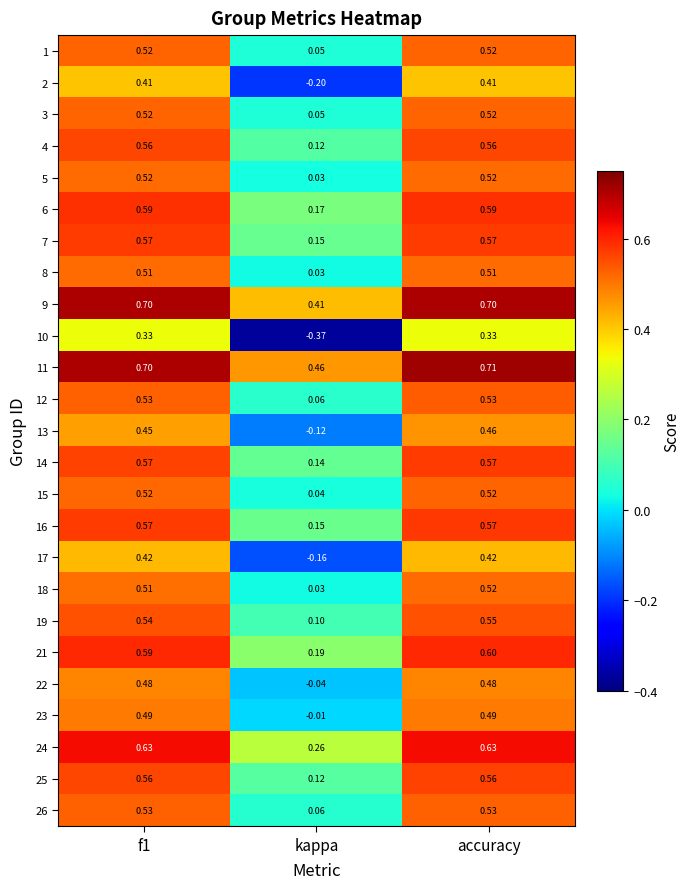

Which category has the highest value across all series?

accuracy